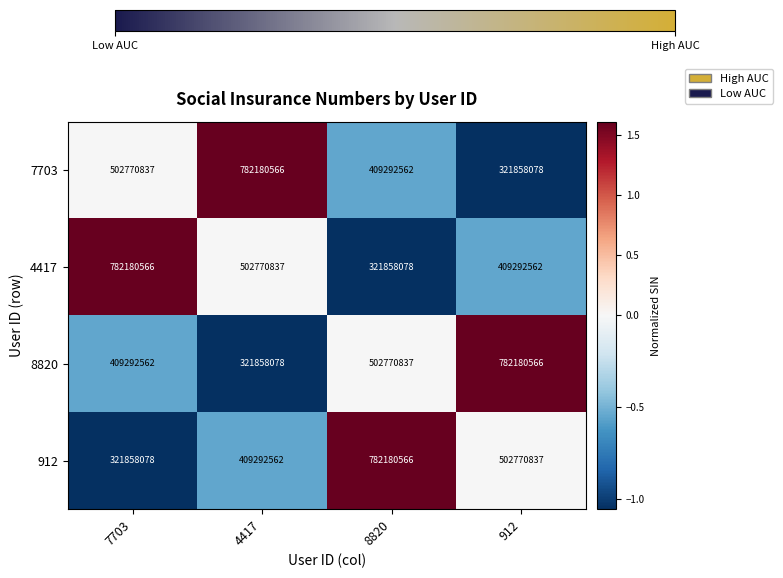

What is the total value across all series at 7703?

2016102043